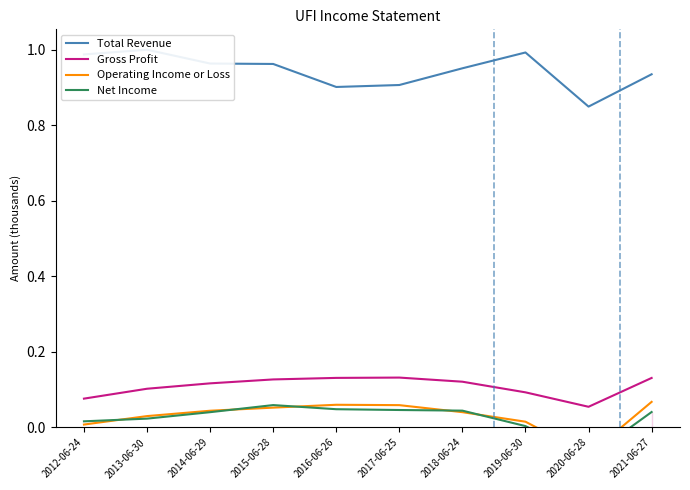

What is the highest value of the Operating Income or Loss series?

0.1